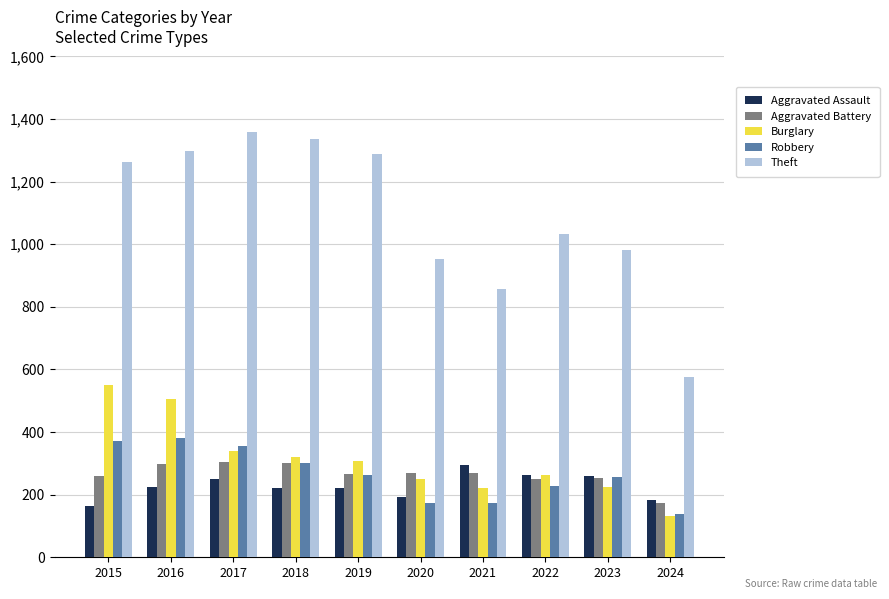

What is the greatest value displayed?

1359